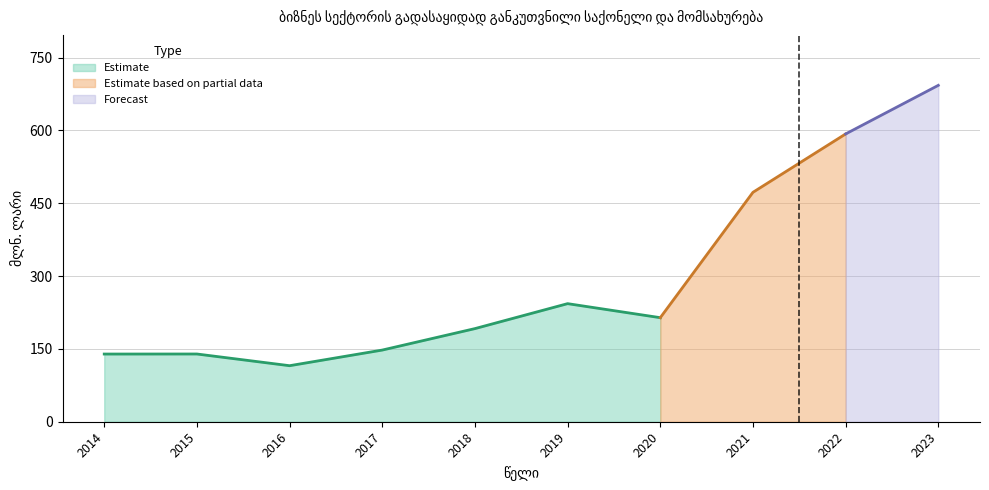

What is the value of the 2nd point from the left?

139.5